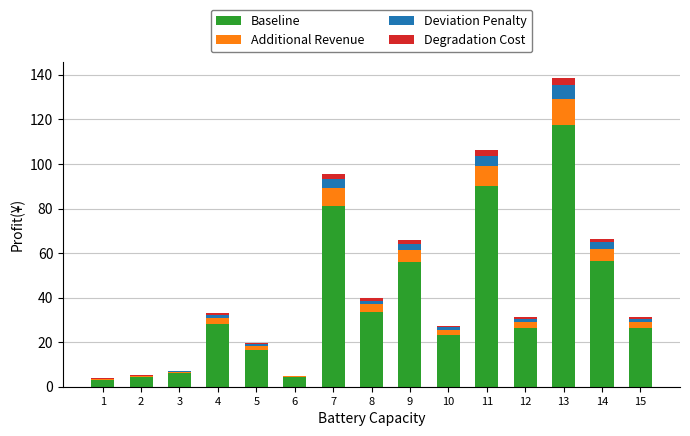

The Baseline series shows 6.0 at 3. True or false?

True